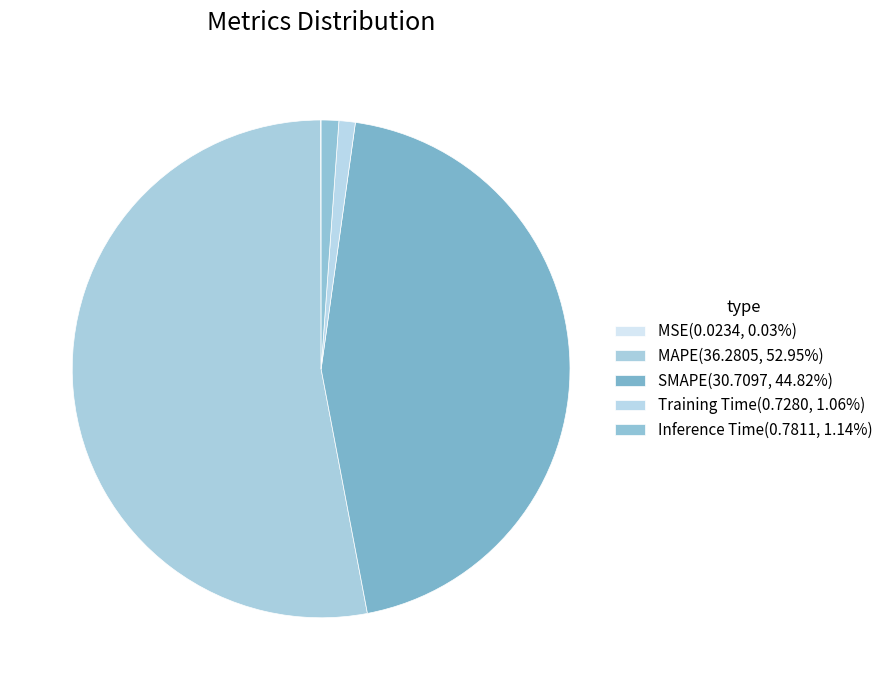

The MSE slice represents 0% of the pie. True or false?

True